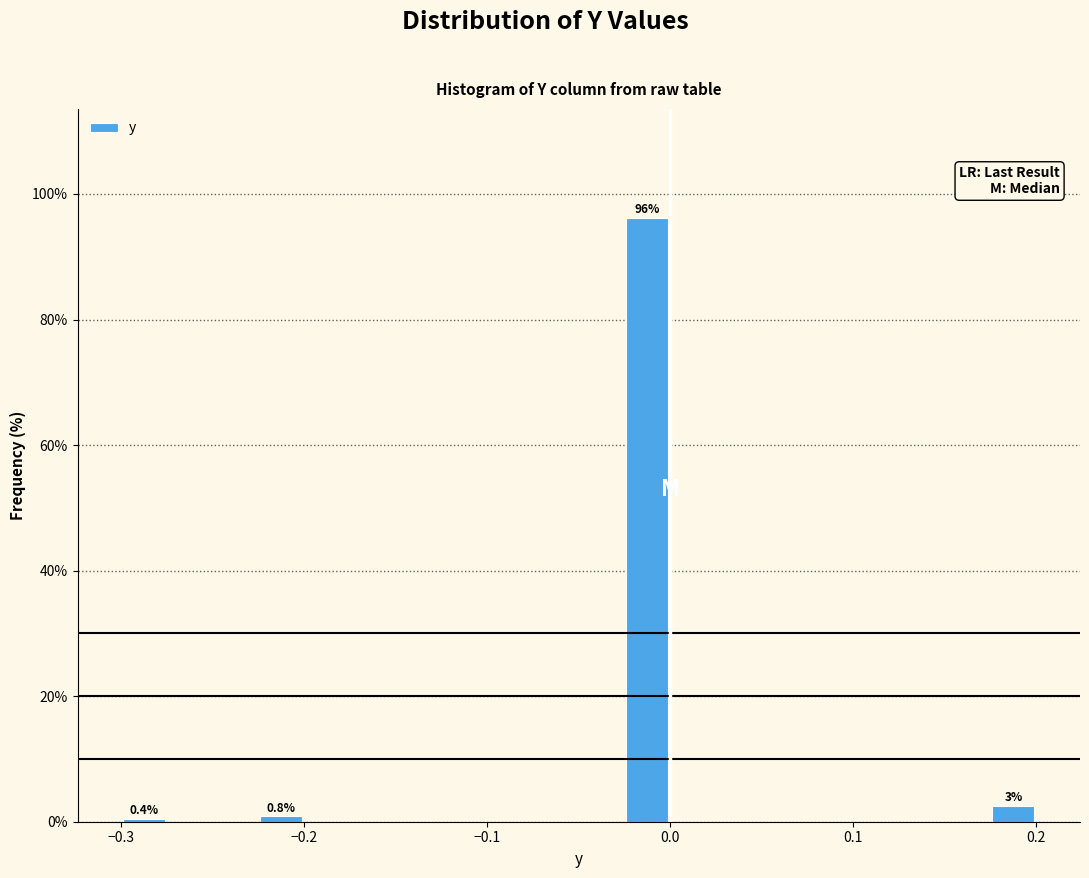

Read against the x-axis, roughly where is the centre of the tallest bar?

-0.01